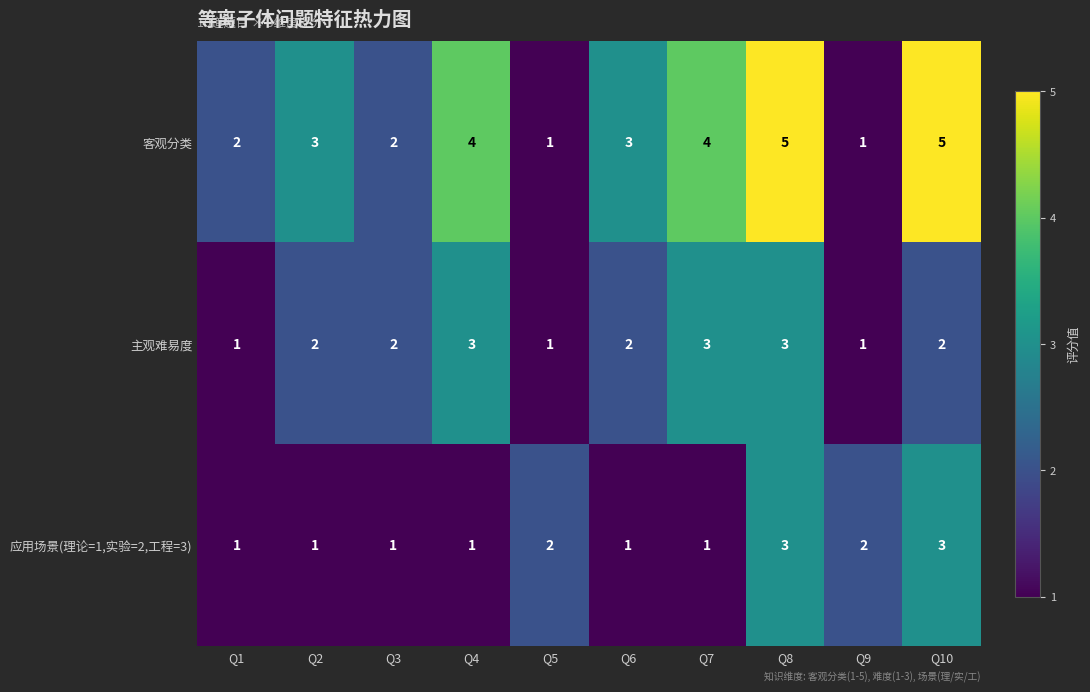

Count the 主观难易度 values in the range 1 to 3.

10